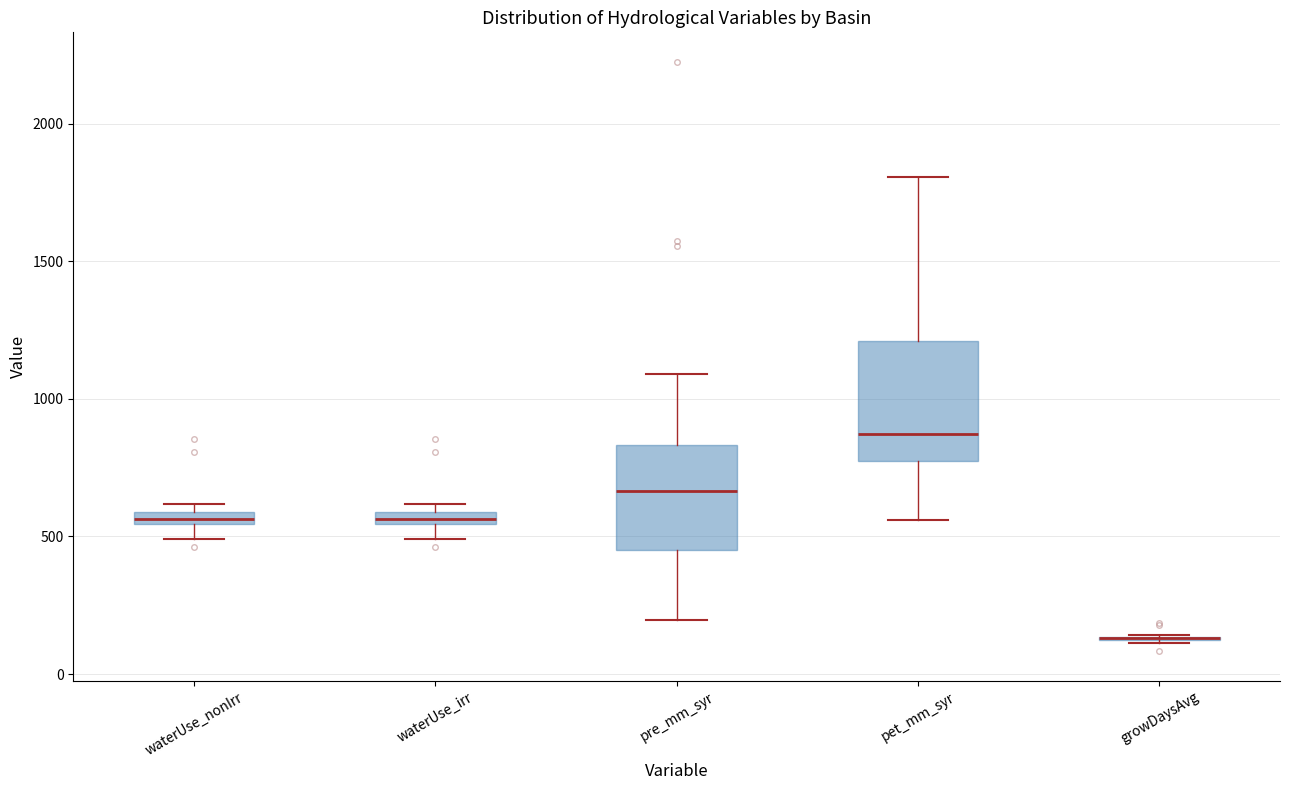

Comparing the boxes themselves (not the whiskers), which one is the tallest?

pet_mm_syr